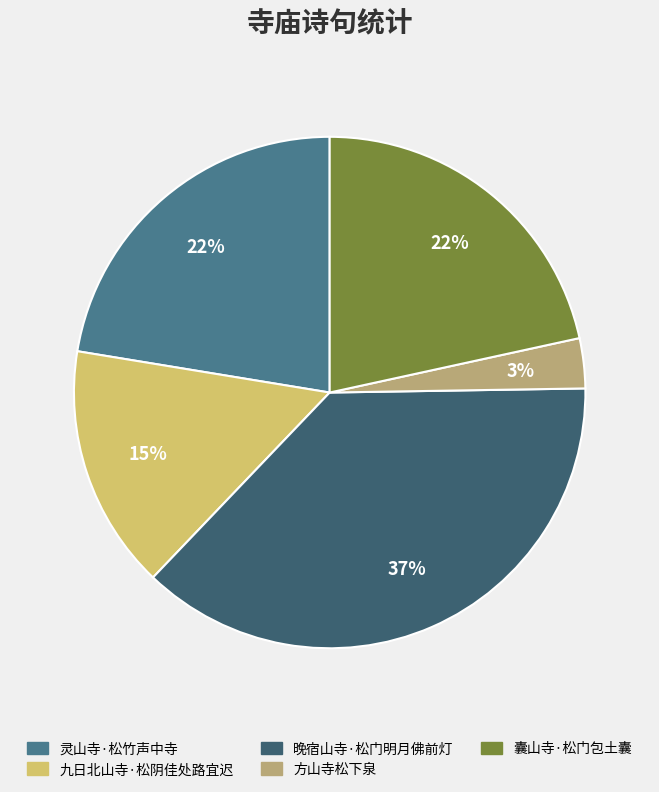

Which has a higher value, 方山寺松下泉 or 灵山寺·松竹声中寺?

灵山寺·松竹声中寺